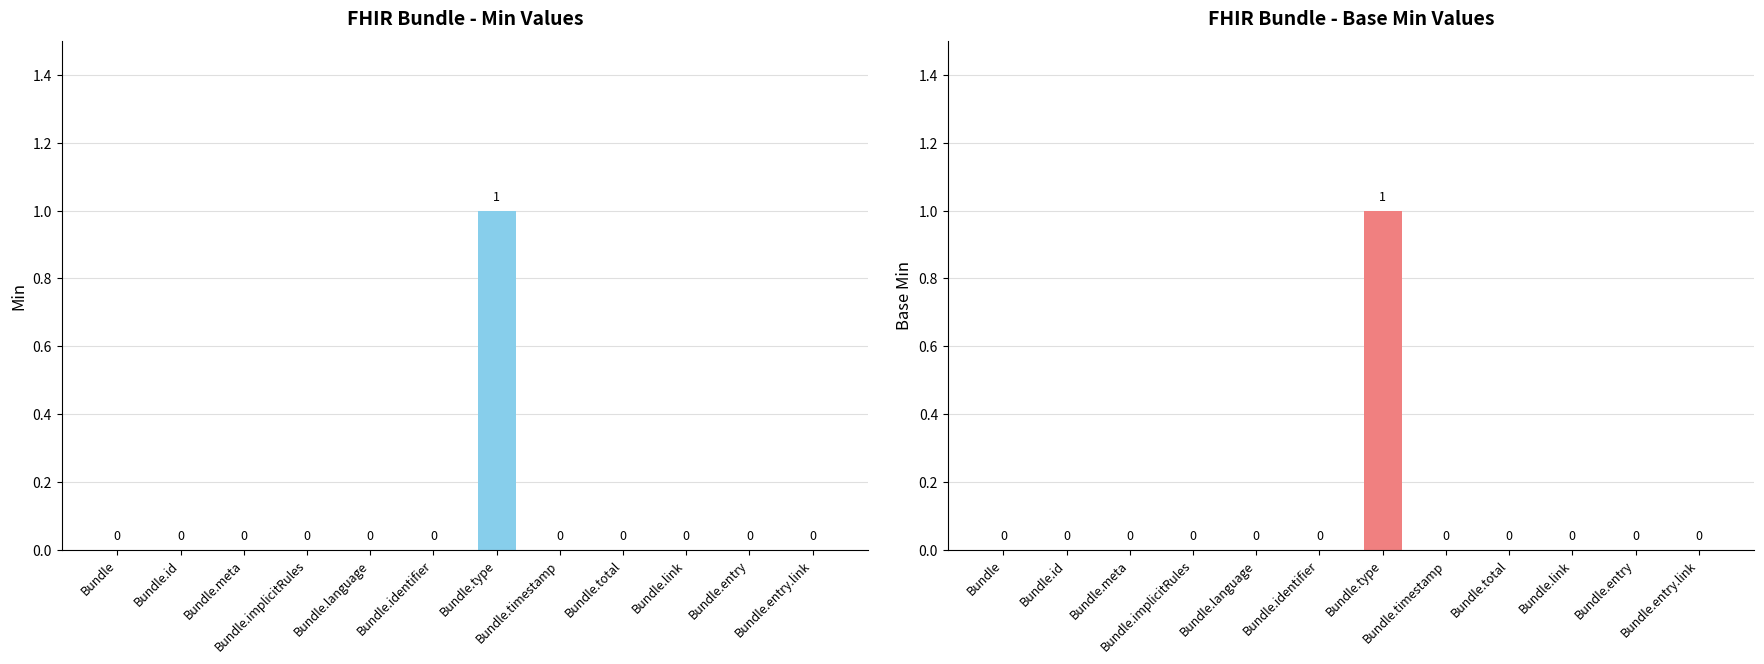

What is the sum of all Min values?

1